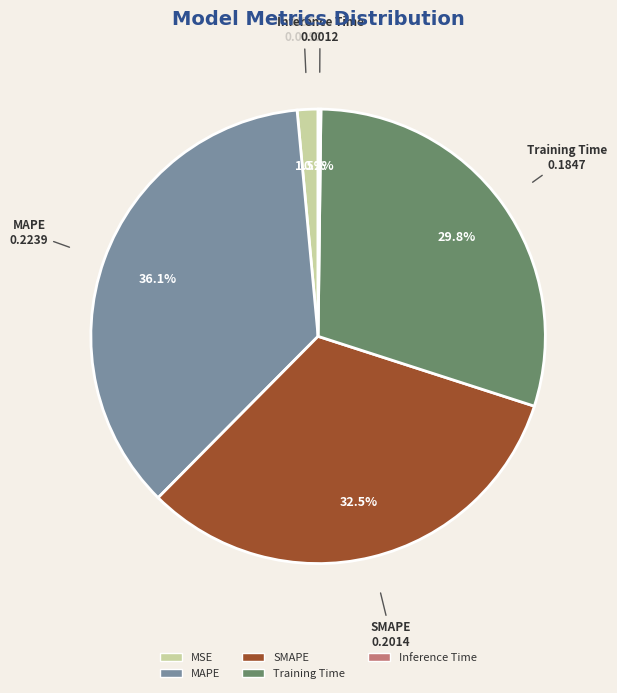

To the nearest percent, what is the combined percentage of MAPE and MSE?

38%